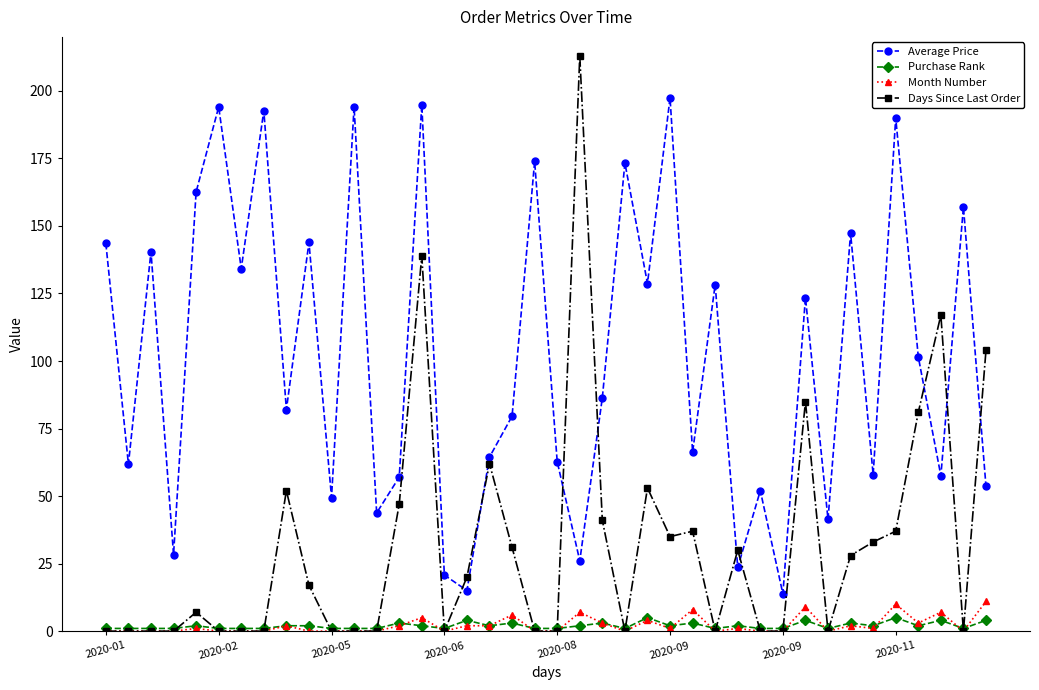

Which series has the largest range (max minus min)?

Days Since Last Order